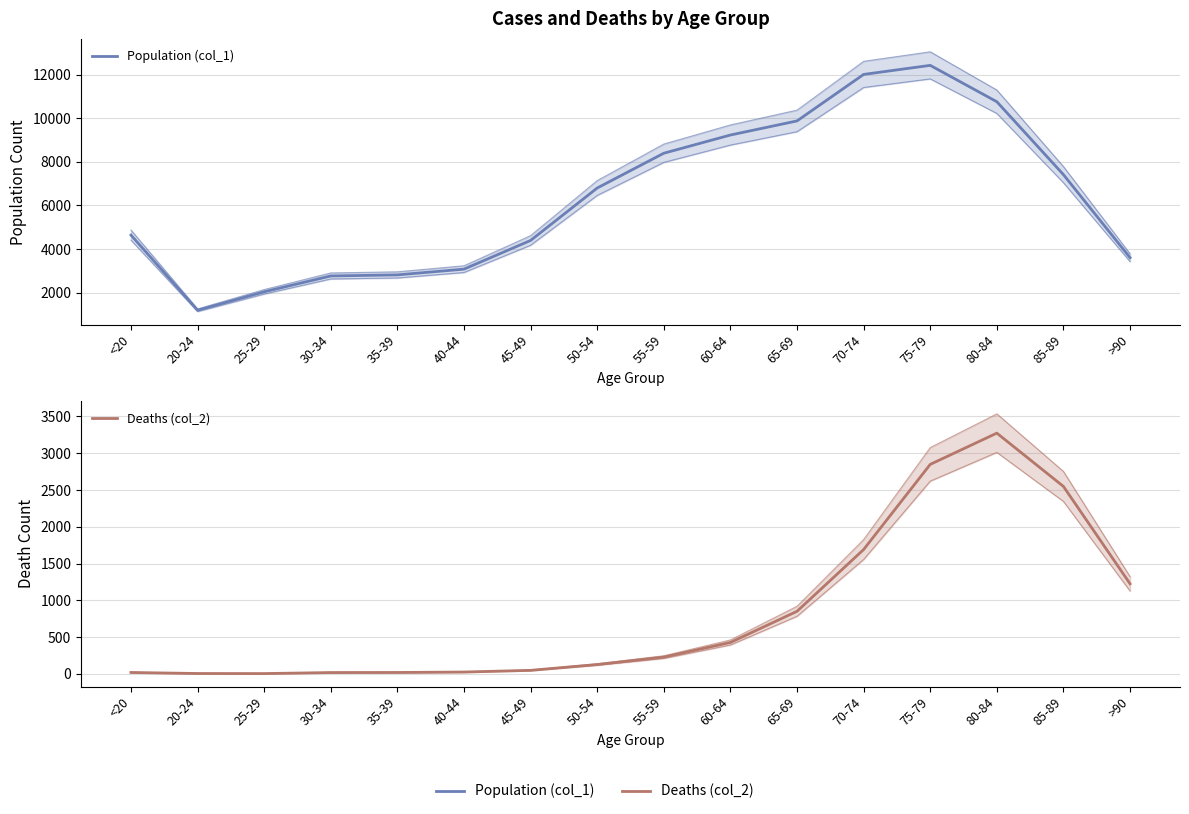

What is the minimum value shown in the chart?

3